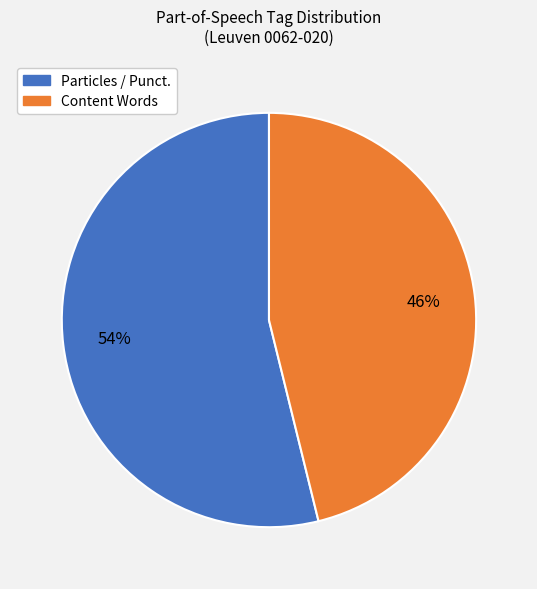

Does any single category account for the majority?

Yes